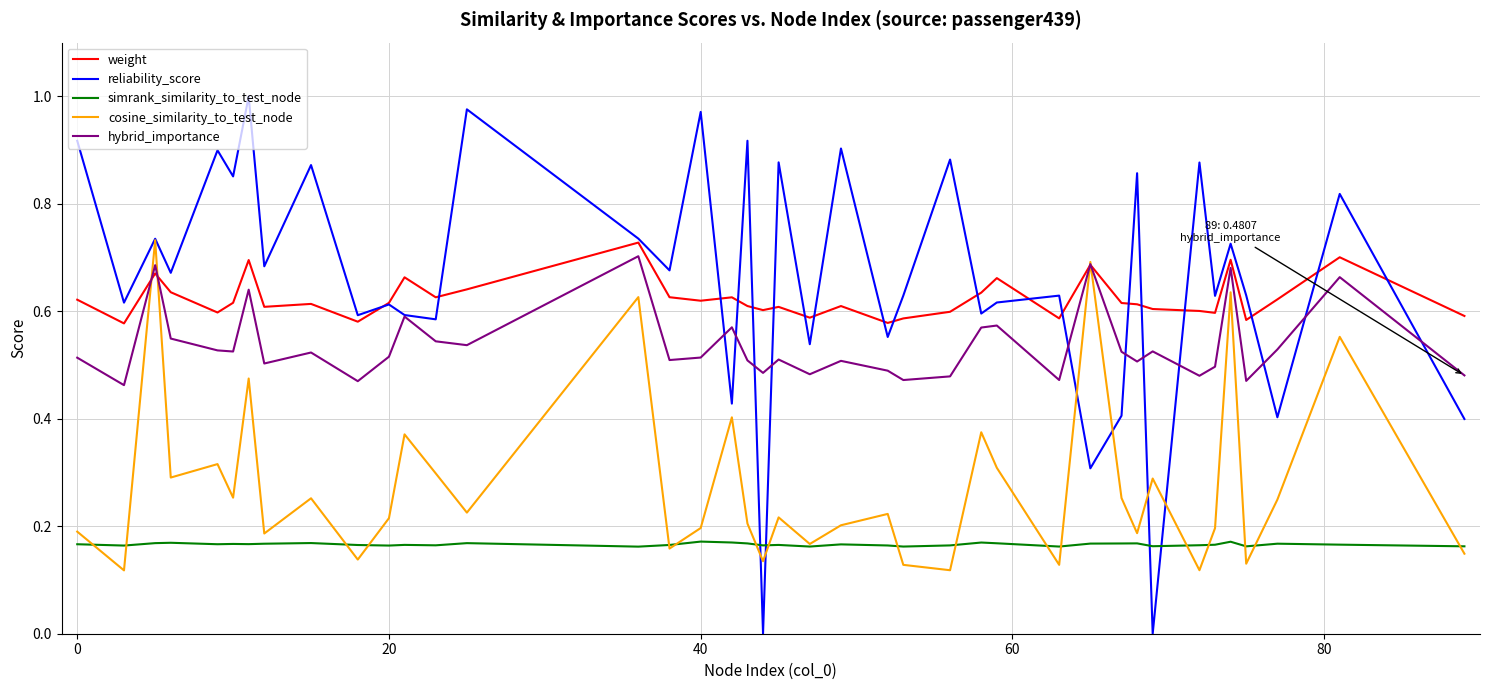

After their last crossing, which series has the higher values: simrank_similarity_to_test_node or reliability_score?

reliability_score